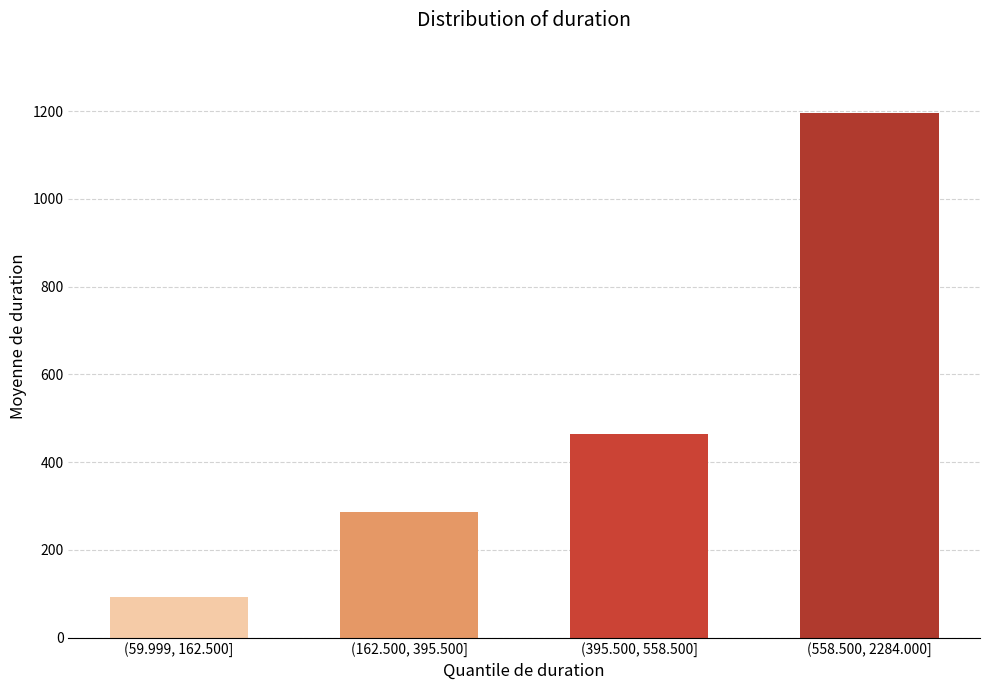

Reading right to left, extract all data points from this chart.

(558.500, 2284.000]=1195.7	(395.500, 558.500]=464.2	(162.500, 395.500]=285.3	(59.999, 162.500]=92.2